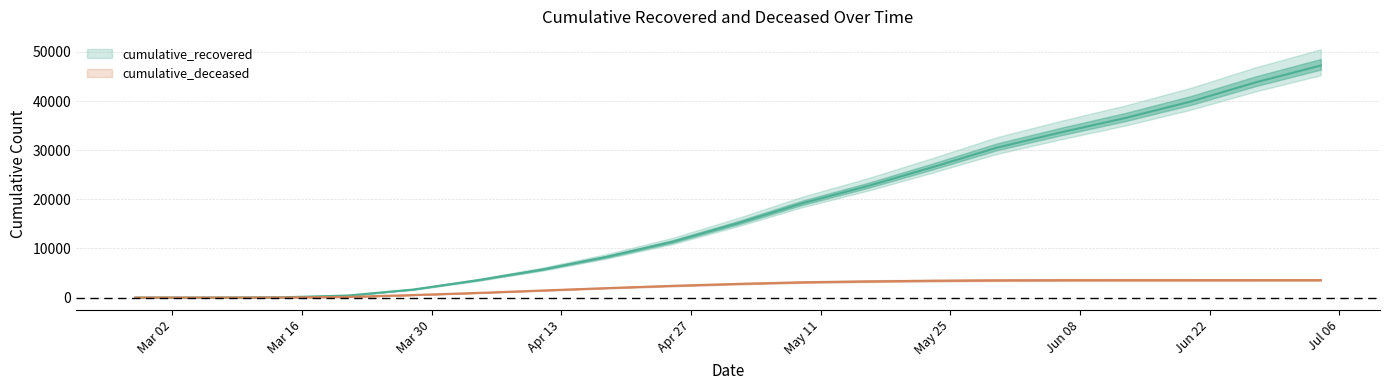

Reading right to left, what are all the values shown in this chart?

cumulative_recovered: 47219	43811	39913	36589	33642	30498	26491	22659	19185	15103	11357	8326	5723	3542	1636	423	63	10	3
cumulative_deceased: 3543	3542	3541	3540	3530	3503	3418	3290	3101	2777	2384	1935	1441	952	519	141	20	1	0